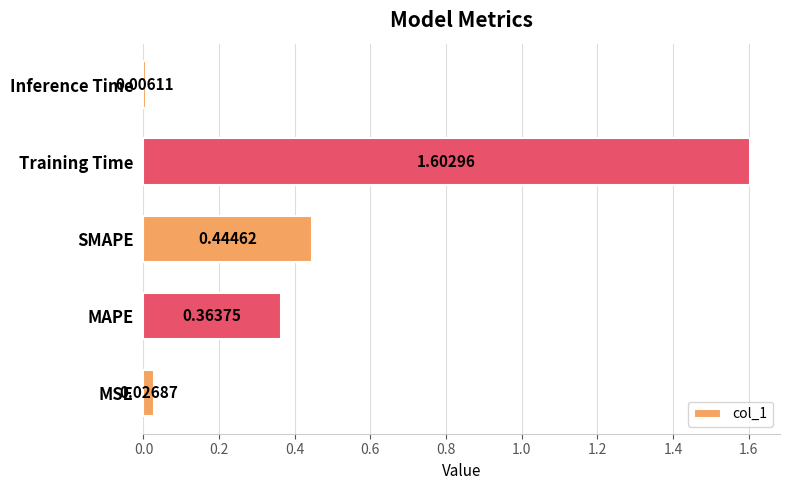

Rank the categories by value from lowest to highest.

Inference Time, MSE, MAPE, SMAPE, Training Time